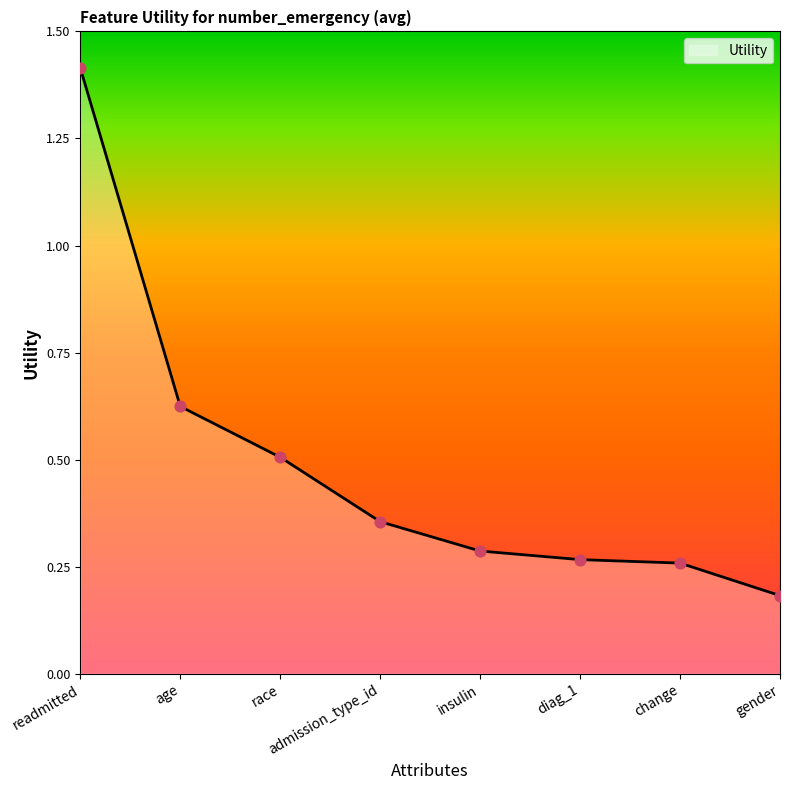

Between readmitted and race, which is larger?

readmitted